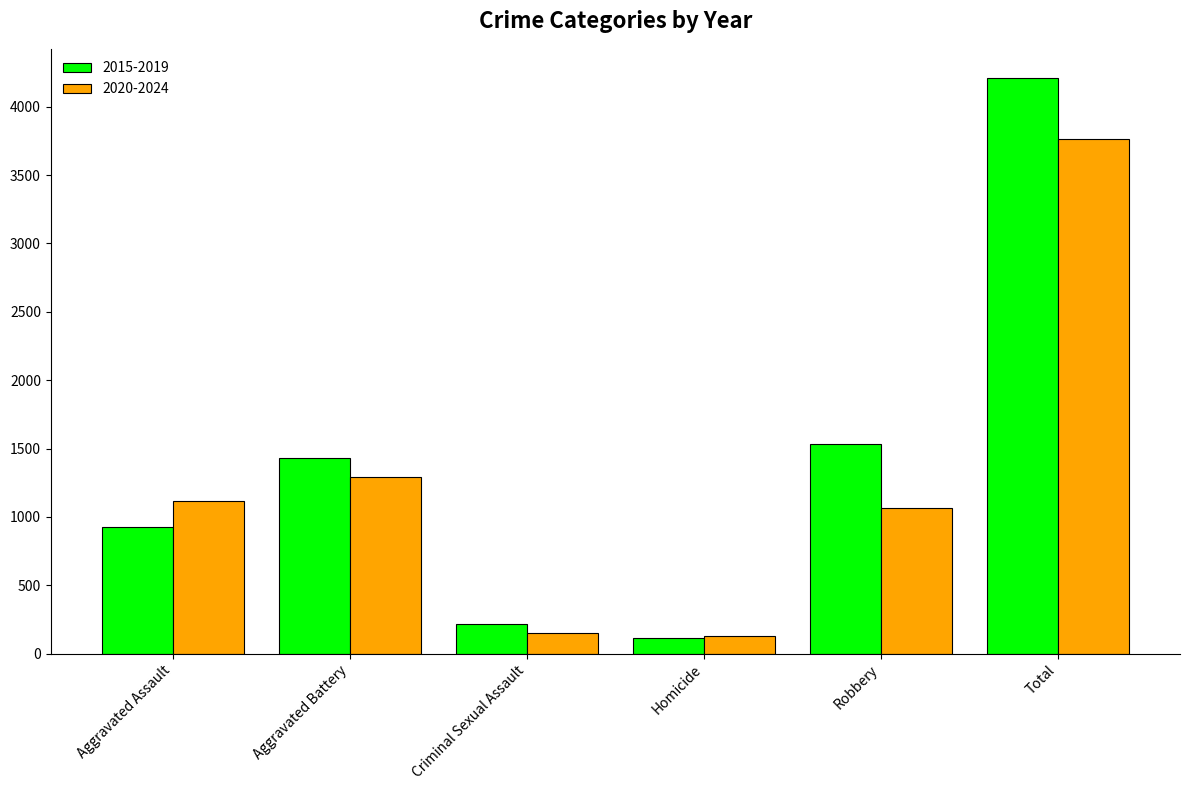

Count the number of data series in this chart.

2